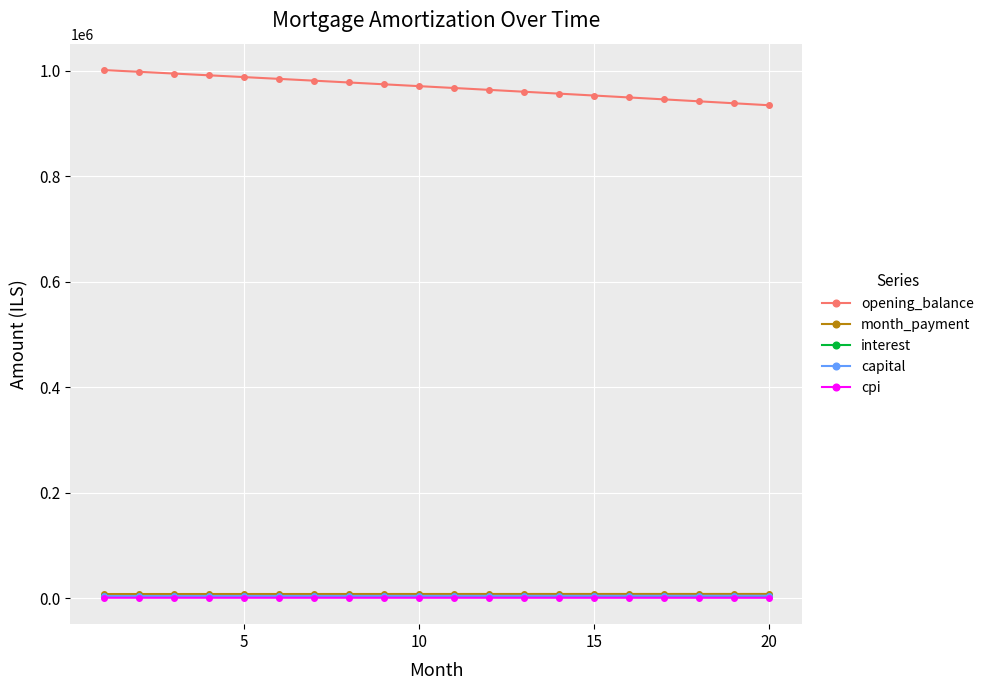

Which series has the largest range (max minus min)?

opening_balance